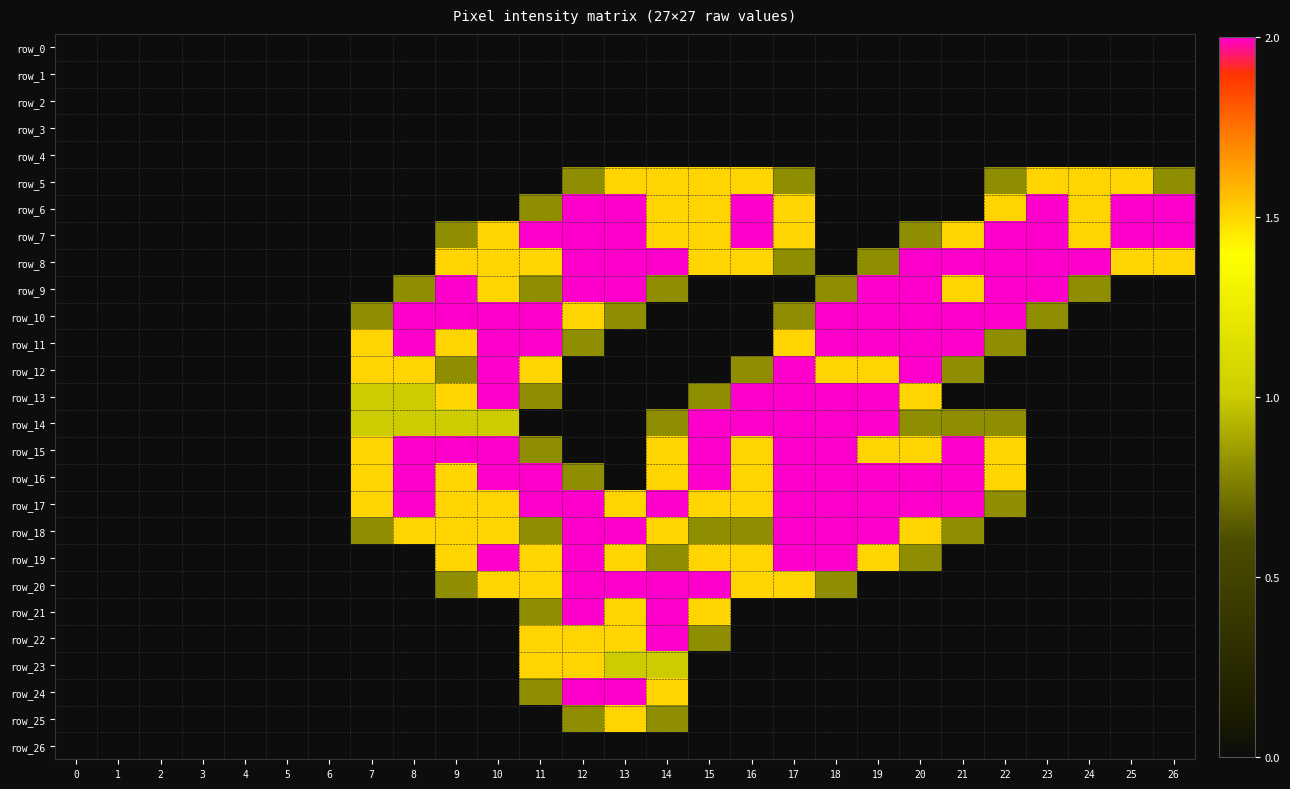

How many data points in row_7 are less than 1?

13